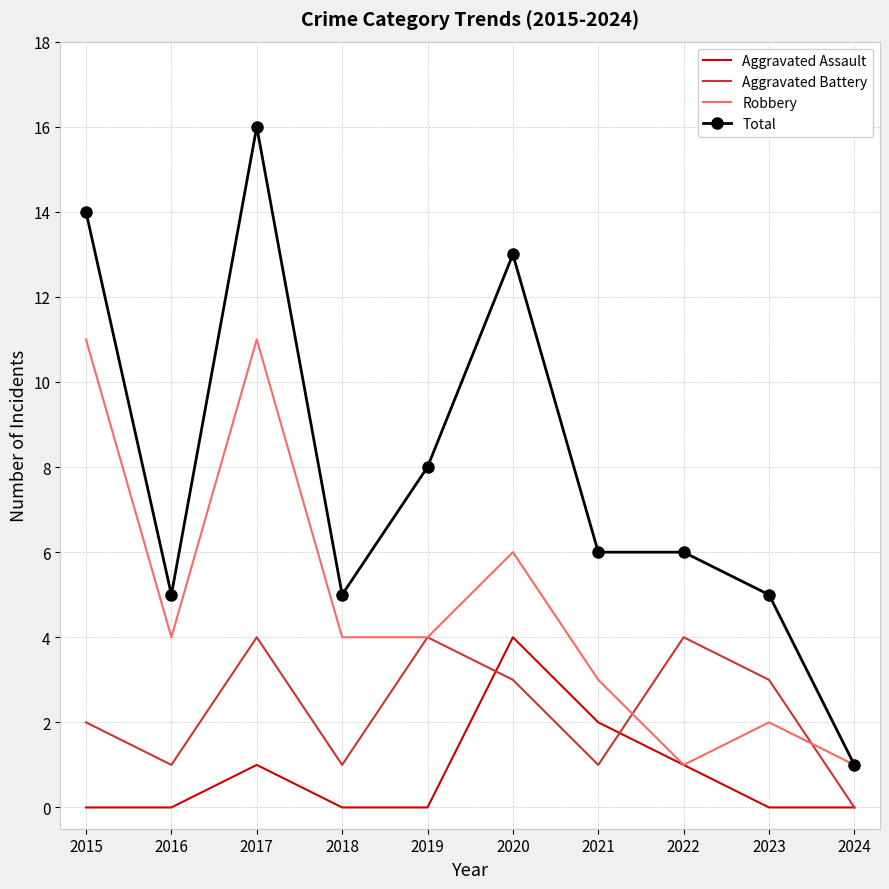

Rank the series at 2017 from highest to lowest value.

Total, Robbery, Aggravated Battery, Aggravated Assault